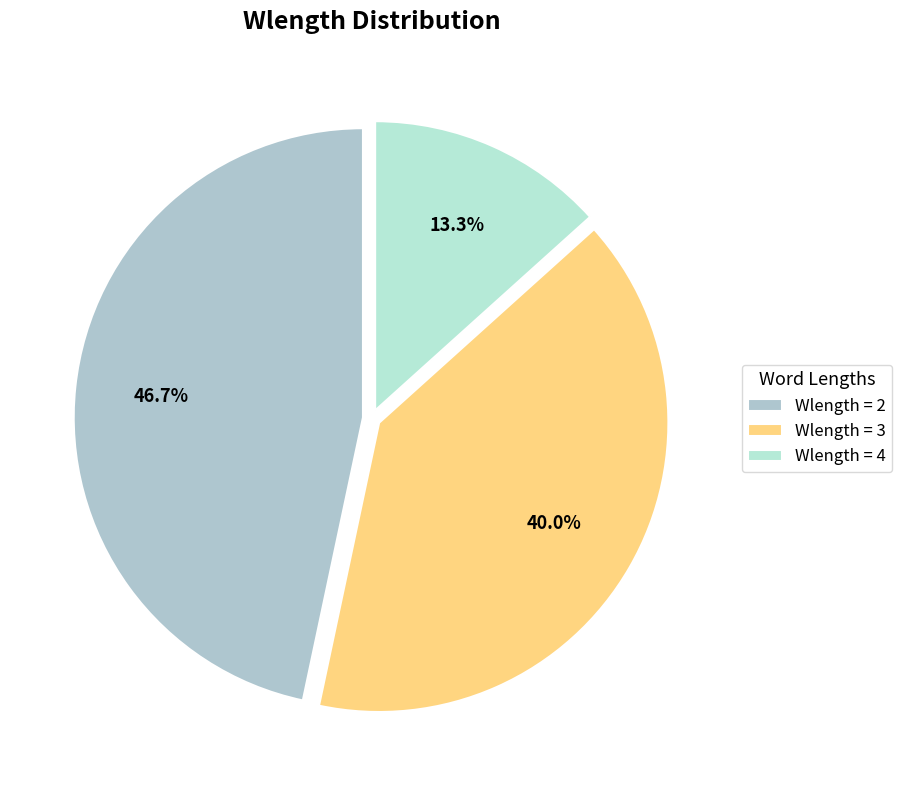

How many segments does this pie chart have?

3